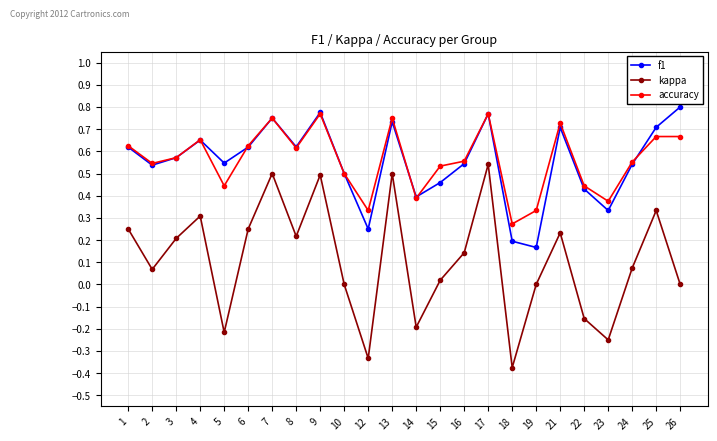

How many lines are shown in the chart?

3